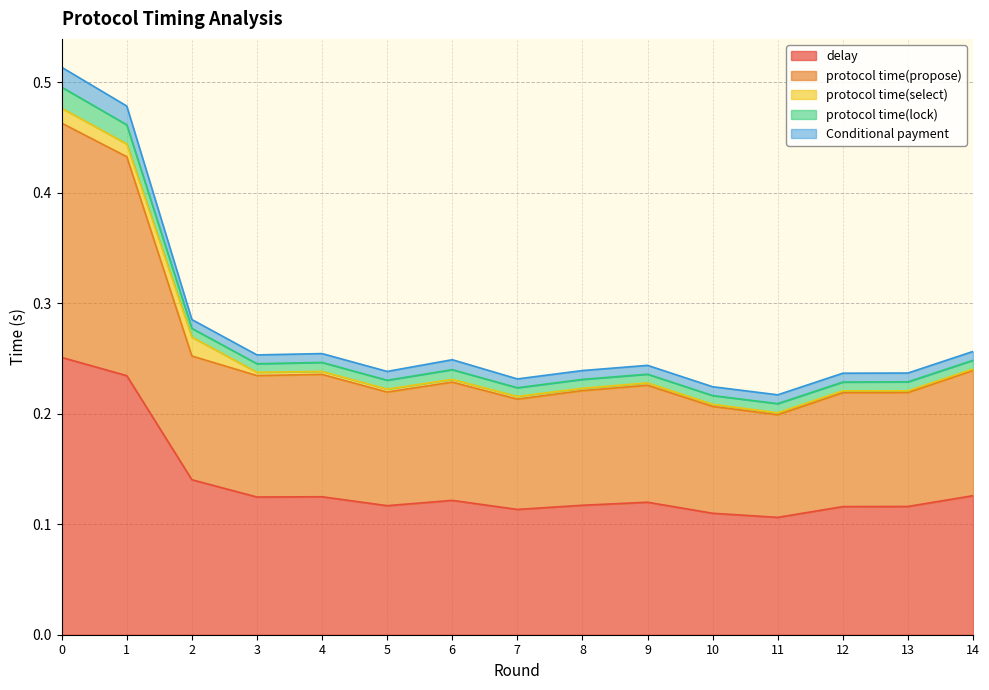

True or false: Conditional payment has a value of 0.8 at 1.

False